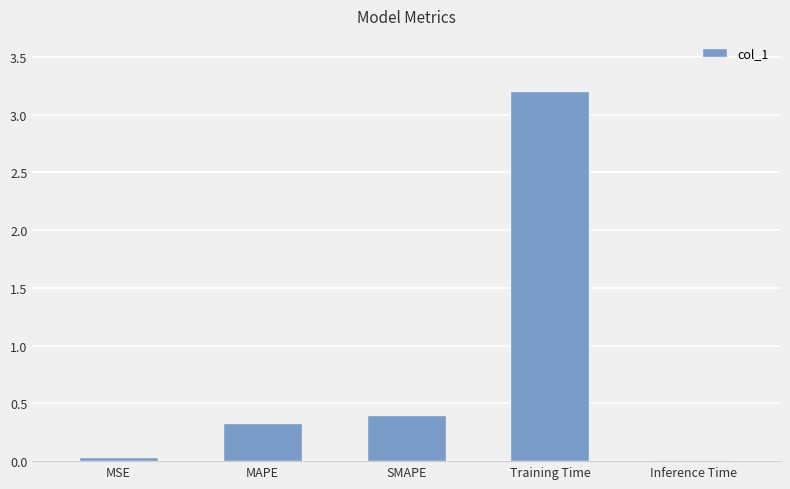

How many data points does each series have?

5